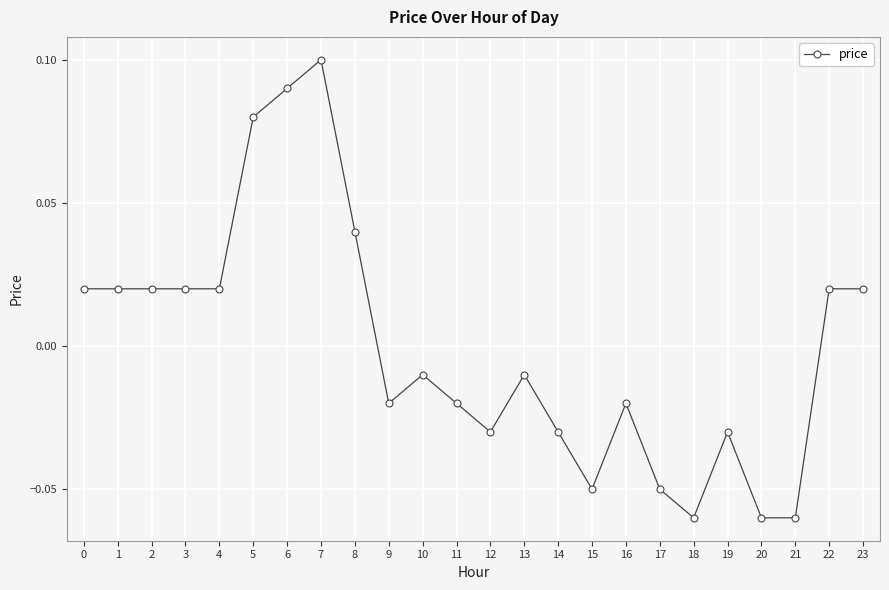

The value at 19 is -0.1. True or false?

False